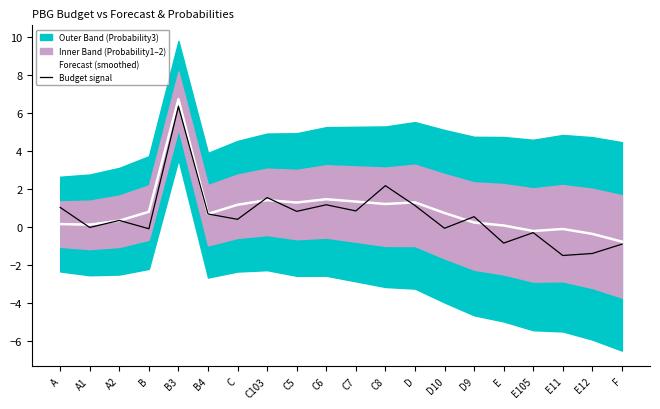

Which series has the largest range (max minus min)?

Budget signal